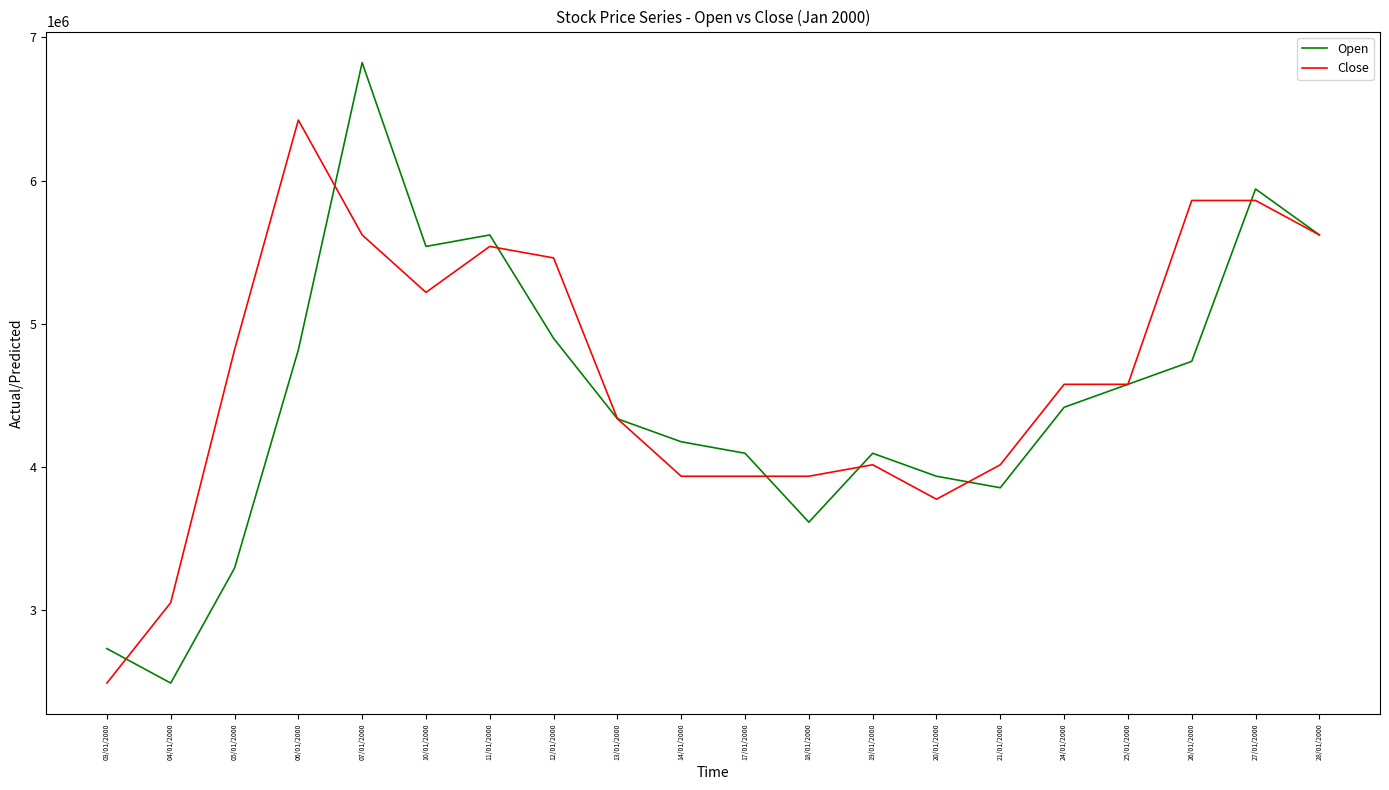

Read the Close value at 06/01/2000.

6422484.0